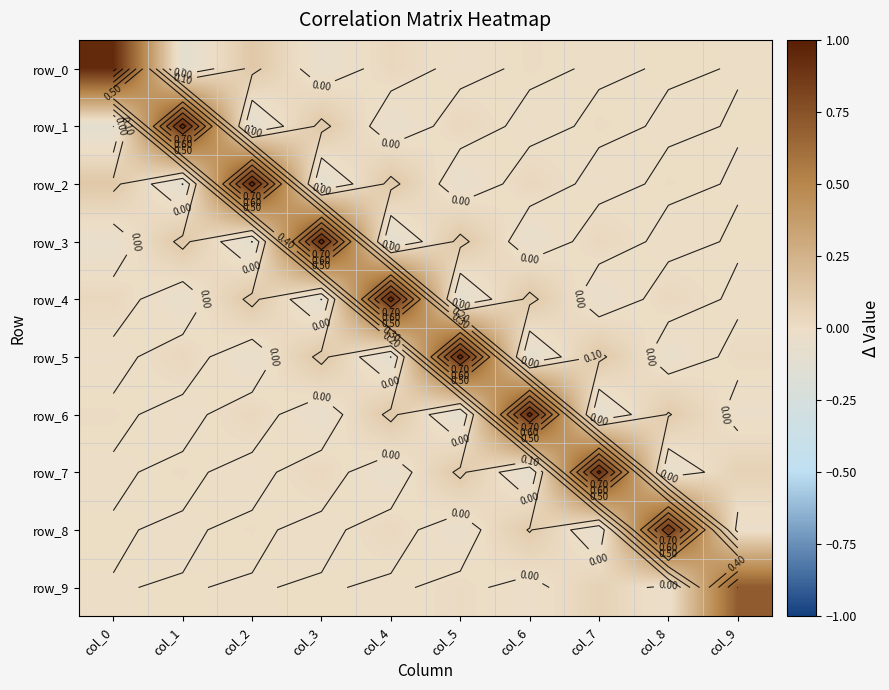

Reading right to left, what are all the values shown in this chart?

row_0: -0.0	0.0	-0.0	0.0	-0.0	0.0	-0.1	0.1	-0.1	0.9
row_1: 0.0	-0.0	0.0	-0.0	0.0	-0.1	0.1	-0.1	0.9	-0.1
row_2: -0.0	0.0	-0.0	0.0	-0.1	0.1	-0.1	0.9	-0.1	0.1
row_3: 0.0	-0.0	0.0	-0.1	0.1	-0.1	0.9	-0.1	0.1	-0.1
row_4: -0.0	0.0	-0.1	0.1	-0.1	0.9	-0.1	0.1	-0.1	0.0
row_5: 0.0	-0.0	0.1	-0.1	0.9	-0.1	0.1	-0.1	0.0	-0.0
row_6: -0.0	0.1	-0.1	0.9	-0.1	0.1	-0.1	0.0	-0.0	0.0
row_7: 0.1	-0.1	0.9	-0.1	0.1	-0.1	0.0	-0.0	0.0	-0.0
row_8: -0.0	0.9	-0.1	0.1	-0.0	0.0	-0.0	0.0	-0.0	0.0
row_9: 0.7	-0.0	0.1	-0.0	0.0	-0.0	0.0	-0.0	0.0	-0.0